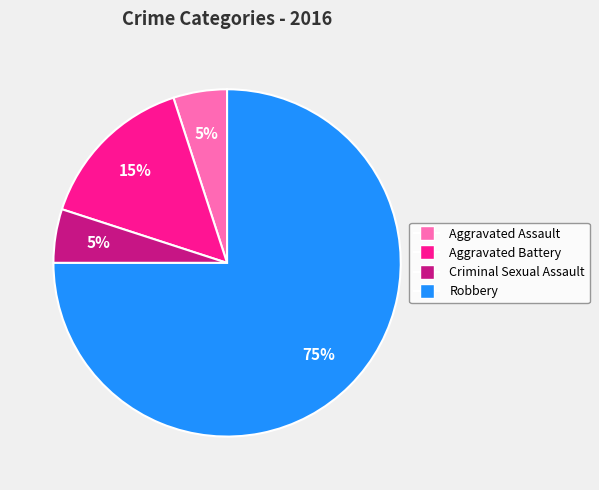

Do Robbery and Aggravated Assault together represent more than half of the pie?

Yes